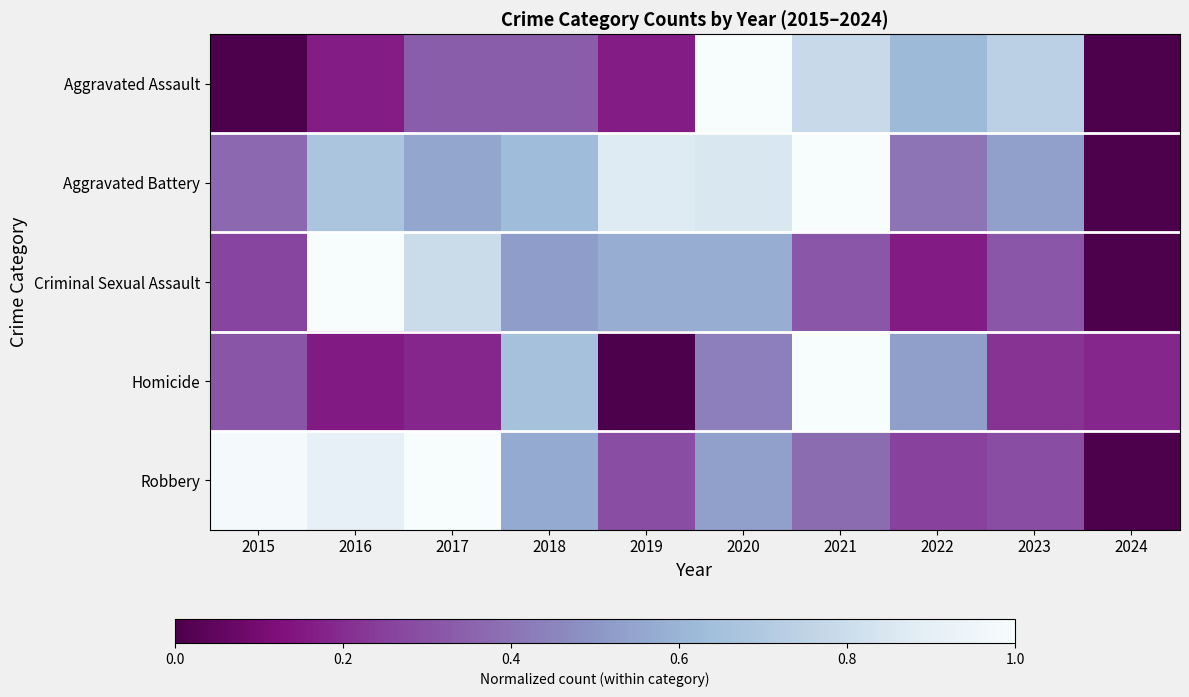

Reading right to left, transcribe all the data shown in this chart.

Aggravated Assault: 2024=0.0	2023=0.7	2022=0.6	2021=0.8	2020=1.0	2019=0.2	2018=0.3	2017=0.3	2016=0.2	2015=0.0
Aggravated Battery: 2024=0.0	2023=0.5	2022=0.4	2021=1.0	2020=0.9	2019=0.9	2018=0.6	2017=0.6	2016=0.7	2015=0.4
Criminal Sexual Assault: 2024=0.0	2023=0.3	2022=0.2	2021=0.3	2020=0.6	2019=0.6	2018=0.5	2017=0.8	2016=1.0	2015=0.3
Homicide: 2024=0.2	2023=0.2	2022=0.5	2021=1.0	2020=0.4	2019=0.0	2018=0.7	2017=0.2	2016=0.2	2015=0.3
Robbery: 2024=0.0	2023=0.3	2022=0.3	2021=0.4	2020=0.5	2019=0.3	2018=0.6	2017=1.0	2016=0.9	2015=1.0